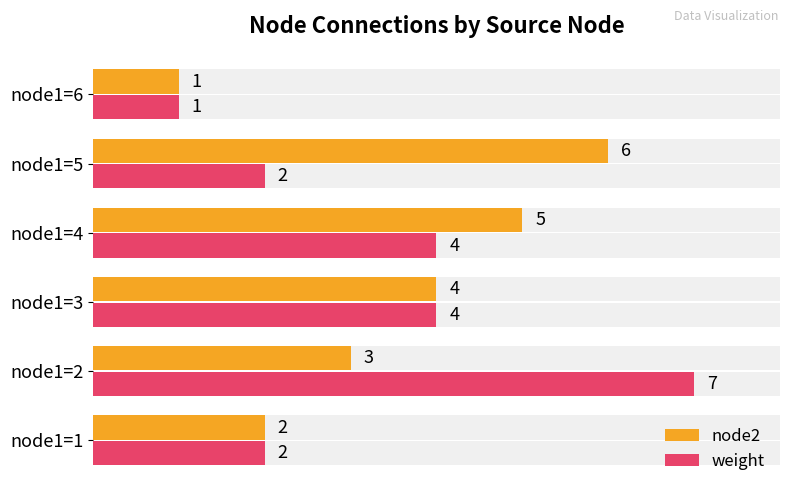

What is the sum of all weight values?

20